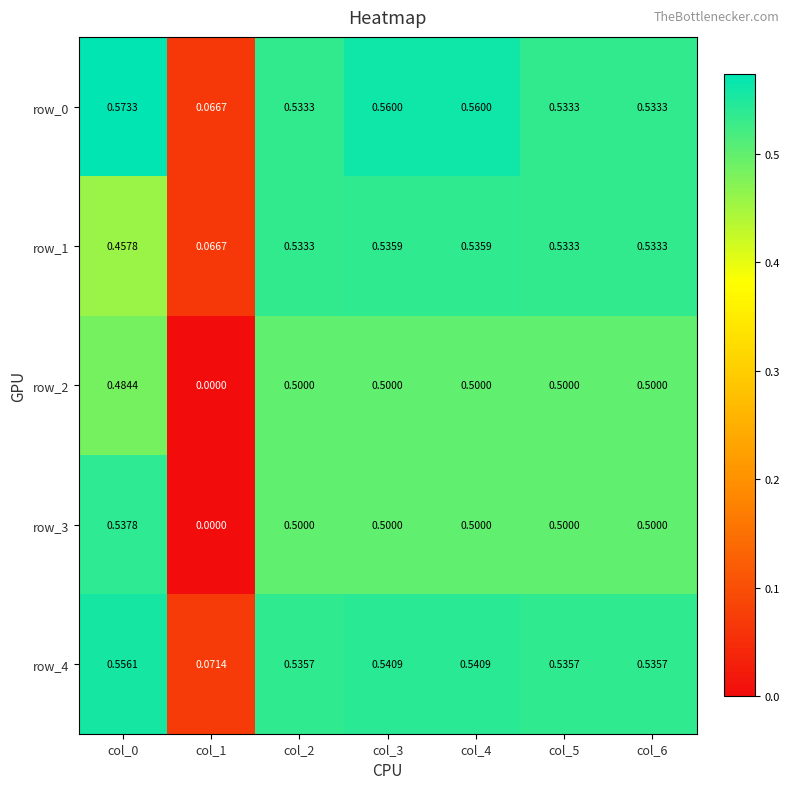

How many data points in row_2 are above 0?

6